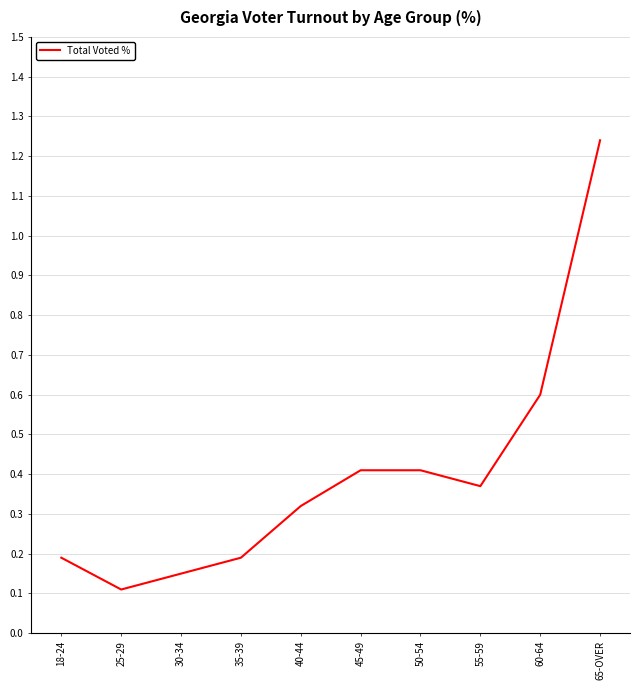

What is the difference between the second highest and minimum values?

0.5